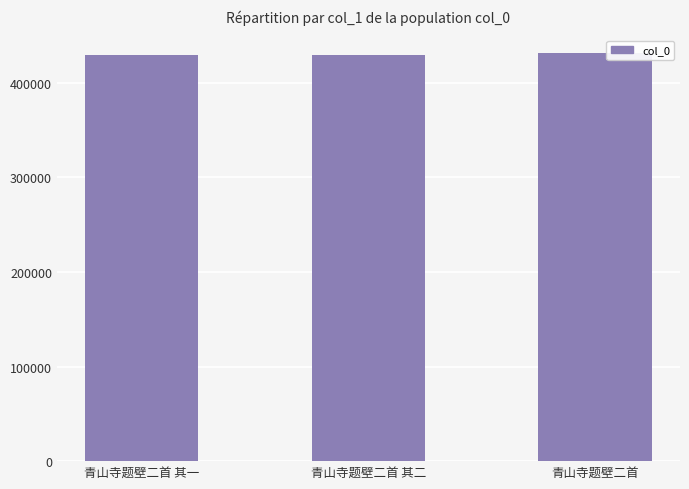

What is the difference between the maximum and minimum values?

2896